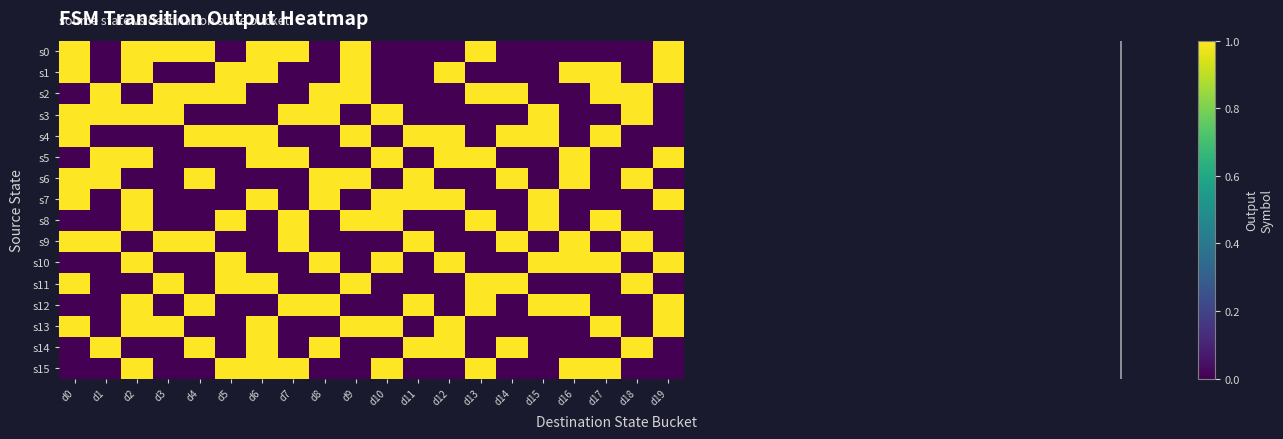

Reading left to right, extract all data points from this chart.

s0: d0=1	d1=0	d2=1	d3=1	d4=1	d5=0	d6=1	d7=1	d8=0	d9=1	d10=0	d11=0	d12=0	d13=1	d14=0	d15=0	d16=0	d17=0	d18=0	d19=1
s1: d0=1	d1=0	d2=1	d3=0	d4=0	d5=1	d6=1	d7=0	d8=0	d9=1	d10=0	d11=0	d12=1	d13=0	d14=0	d15=0	d16=1	d17=1	d18=0	d19=1
s2: d0=0	d1=1	d2=0	d3=1	d4=1	d5=1	d6=0	d7=0	d8=1	d9=1	d10=0	d11=0	d12=0	d13=1	d14=1	d15=0	d16=0	d17=1	d18=1	d19=0
s3: d0=1	d1=1	d2=1	d3=1	d4=0	d5=0	d6=0	d7=1	d8=1	d9=0	d10=1	d11=0	d12=0	d13=0	d14=0	d15=1	d16=0	d17=0	d18=1	d19=0
s4: d0=1	d1=0	d2=0	d3=0	d4=1	d5=1	d6=1	d7=0	d8=0	d9=1	d10=0	d11=1	d12=1	d13=0	d14=1	d15=1	d16=0	d17=1	d18=0	d19=0
s5: d0=0	d1=1	d2=1	d3=0	d4=0	d5=0	d6=1	d7=1	d8=0	d9=0	d10=1	d11=0	d12=1	d13=1	d14=0	d15=0	d16=1	d17=0	d18=0	d19=1
s6: d0=1	d1=1	d2=0	d3=0	d4=1	d5=0	d6=0	d7=0	d8=1	d9=1	d10=0	d11=1	d12=0	d13=0	d14=1	d15=0	d16=1	d17=0	d18=1	d19=0
s7: d0=1	d1=0	d2=1	d3=0	d4=0	d5=0	d6=1	d7=0	d8=1	d9=0	d10=1	d11=1	d12=1	d13=0	d14=0	d15=1	d16=0	d17=0	d18=0	d19=1
s8: d0=0	d1=0	d2=1	d3=0	d4=0	d5=1	d6=0	d7=1	d8=0	d9=1	d10=1	d11=0	d12=0	d13=1	d14=0	d15=1	d16=0	d17=1	d18=0	d19=0
s9: d0=1	d1=1	d2=0	d3=1	d4=1	d5=0	d6=0	d7=1	d8=0	d9=0	d10=0	d11=1	d12=0	d13=0	d14=1	d15=0	d16=1	d17=0	d18=1	d19=0
s10: d0=0	d1=0	d2=1	d3=0	d4=0	d5=1	d6=0	d7=0	d8=1	d9=0	d10=1	d11=0	d12=1	d13=0	d14=0	d15=1	d16=1	d17=1	d18=0	d19=1
s11: d0=1	d1=0	d2=0	d3=1	d4=0	d5=1	d6=1	d7=0	d8=0	d9=1	d10=0	d11=0	d12=0	d13=1	d14=1	d15=0	d16=0	d17=0	d18=1	d19=0
s12: d0=0	d1=0	d2=1	d3=0	d4=1	d5=0	d6=0	d7=1	d8=1	d9=0	d10=0	d11=1	d12=0	d13=1	d14=0	d15=1	d16=1	d17=0	d18=0	d19=1
s13: d0=1	d1=0	d2=1	d3=1	d4=0	d5=0	d6=1	d7=0	d8=0	d9=1	d10=1	d11=0	d12=1	d13=0	d14=0	d15=0	d16=0	d17=1	d18=0	d19=1
s14: d0=0	d1=1	d2=0	d3=0	d4=1	d5=0	d6=1	d7=0	d8=1	d9=0	d10=0	d11=1	d12=1	d13=0	d14=1	d15=0	d16=0	d17=0	d18=1	d19=0
s15: d0=0	d1=0	d2=1	d3=0	d4=0	d5=1	d6=1	d7=1	d8=0	d9=0	d10=1	d11=0	d12=0	d13=1	d14=0	d15=0	d16=1	d17=1	d18=0	d19=0